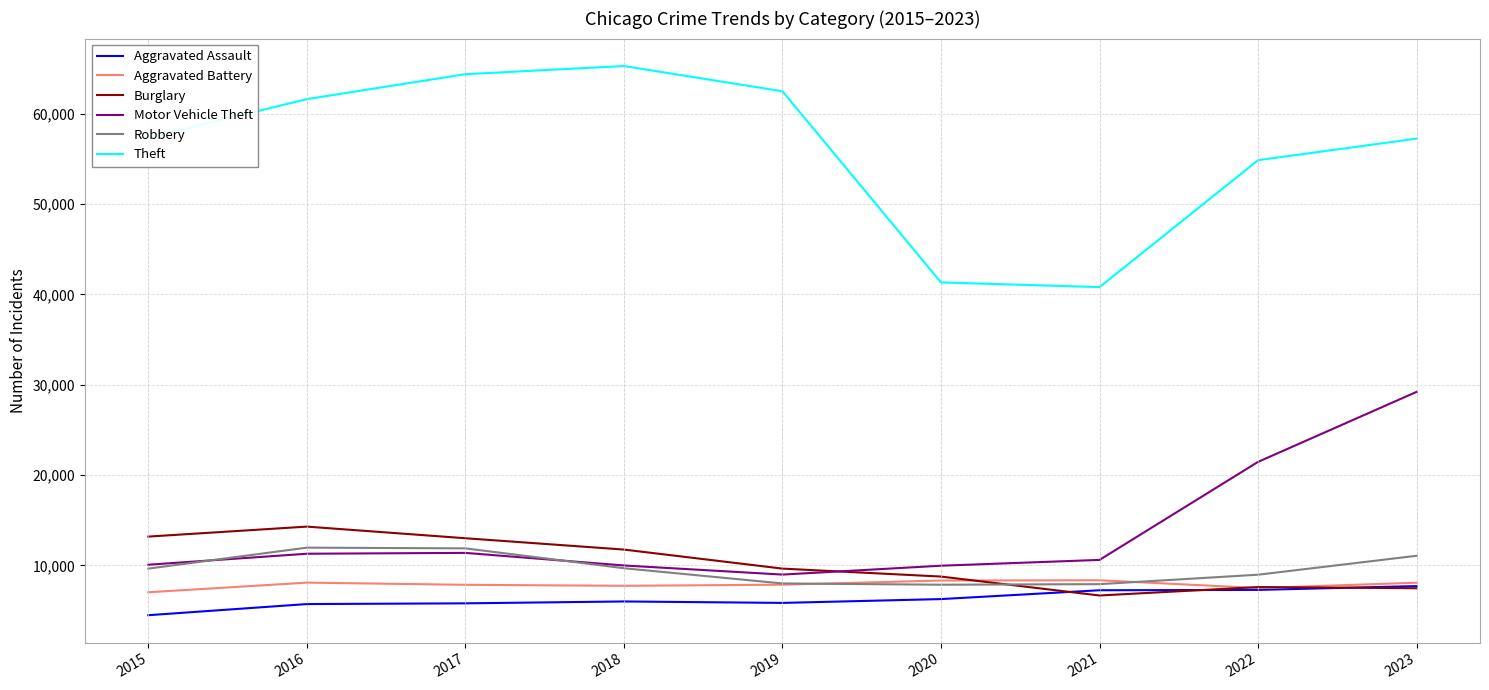

At which category is the sum across all series the highest?

2023